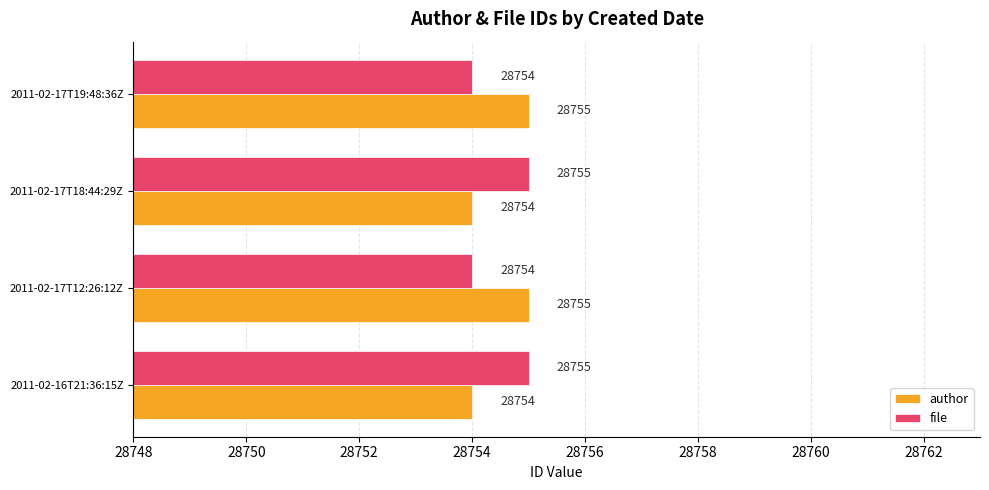

The value of file at 2011-02-17T12:26:12Z is 14799. True or false?

False